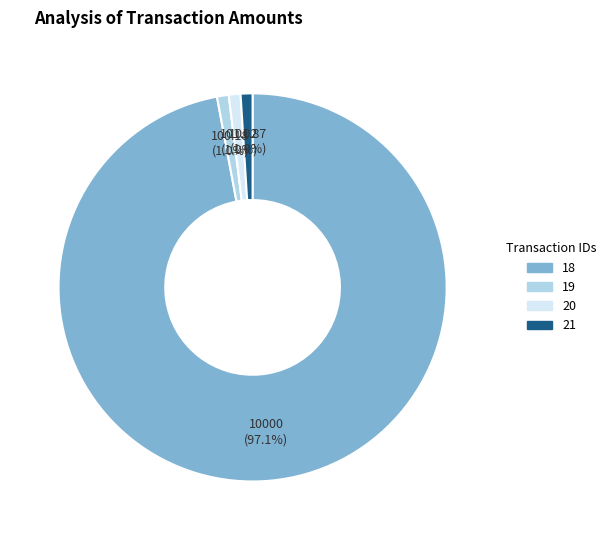

Between 20 and 18, which is larger?

18